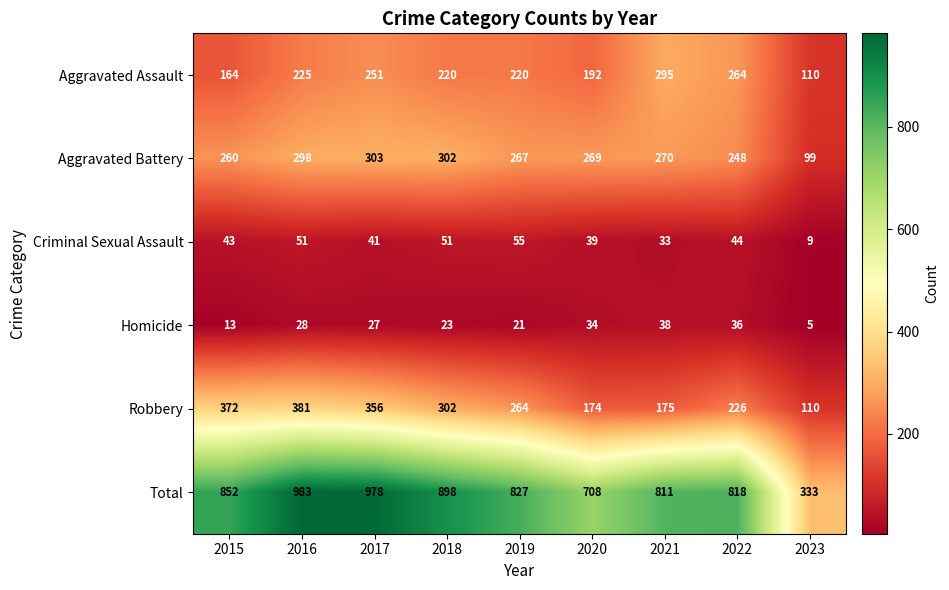

How many series are shown in this chart?

6